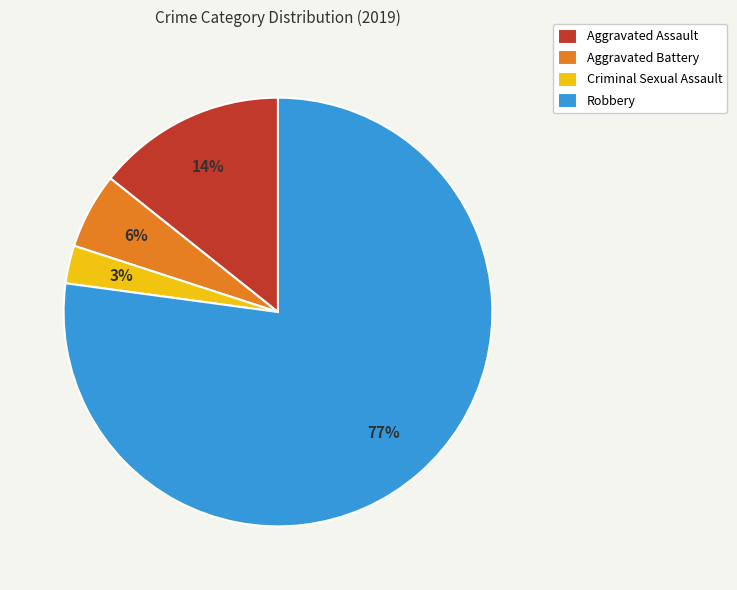

What percentage is the Aggravated Assault slice, to the nearest percent?

14%